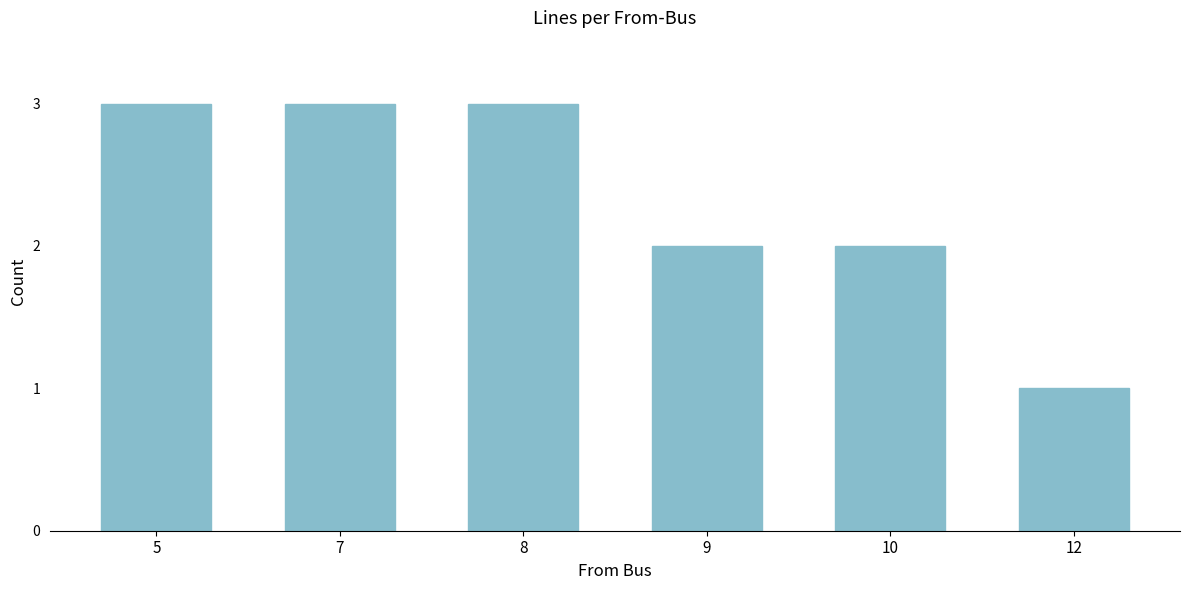

What is the ratio of the value at 7 to the value at 8?

1.0